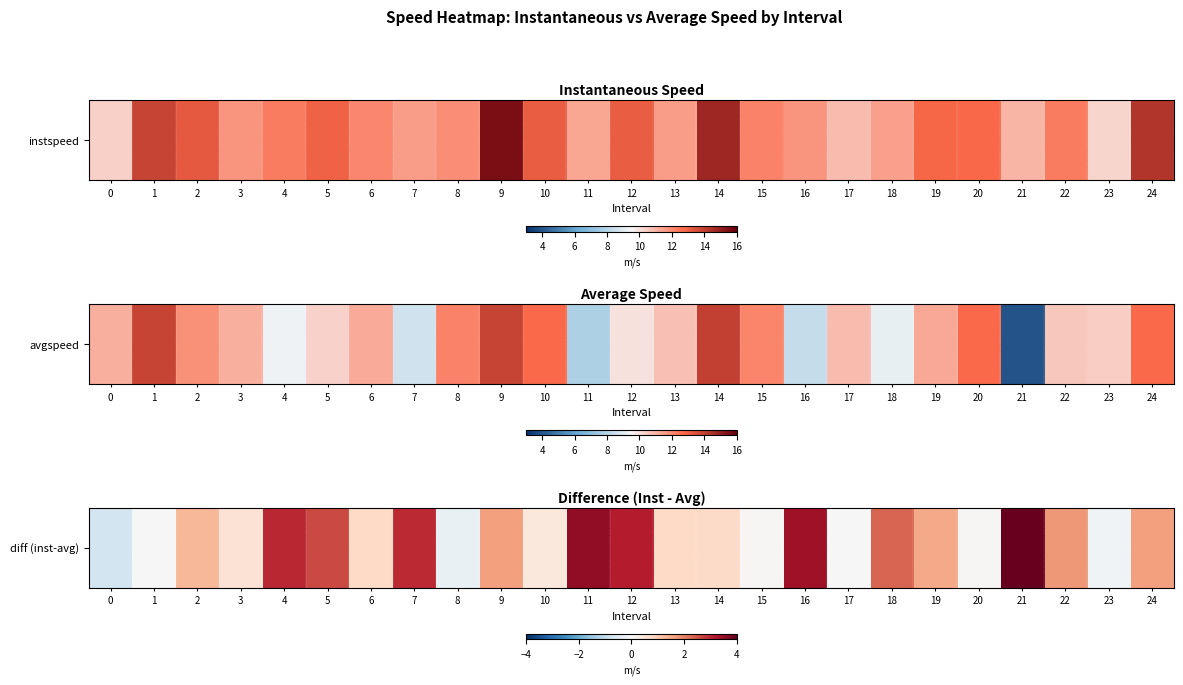

What value does the data have at 2?

1.3